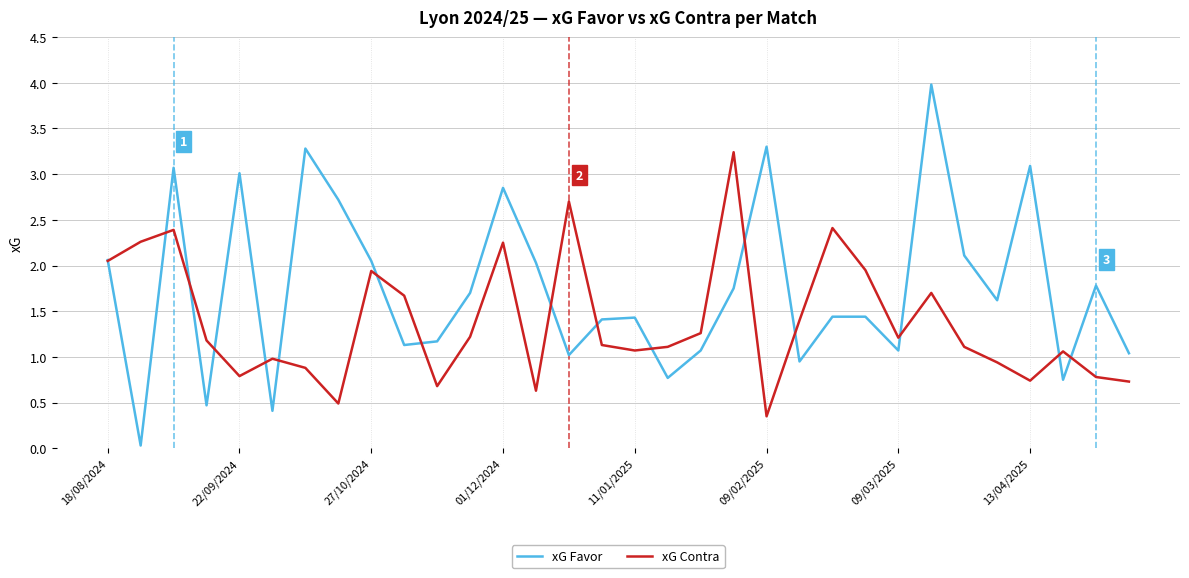

Which series has the largest total across all categories?

xG Favor